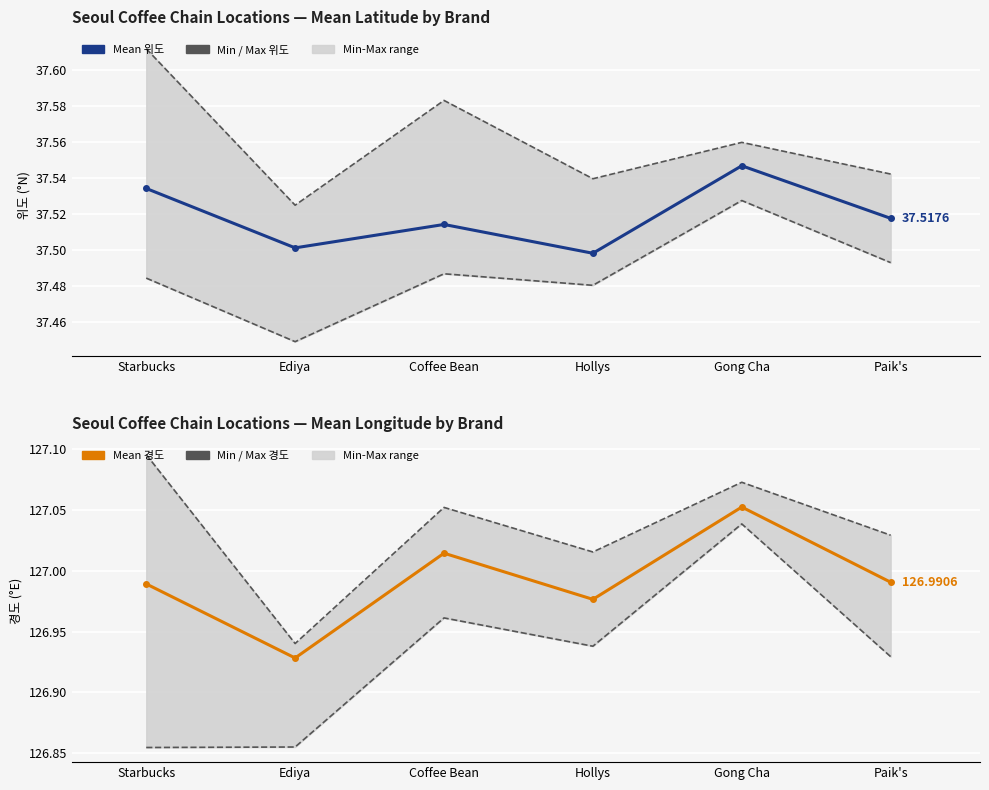

How many Mean 위도 values are between 37 and 38?

6